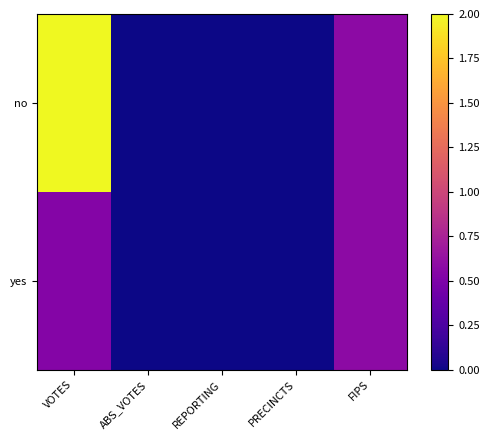

Rank the series at PRECINCTS from highest to lowest value.

no, yes